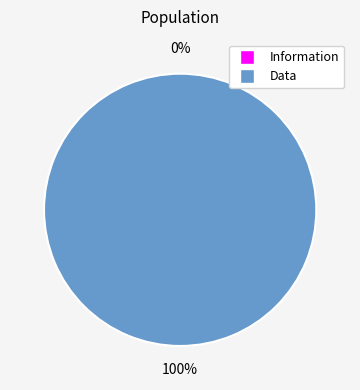

Is the sum of Data and Information greater than half?

Yes